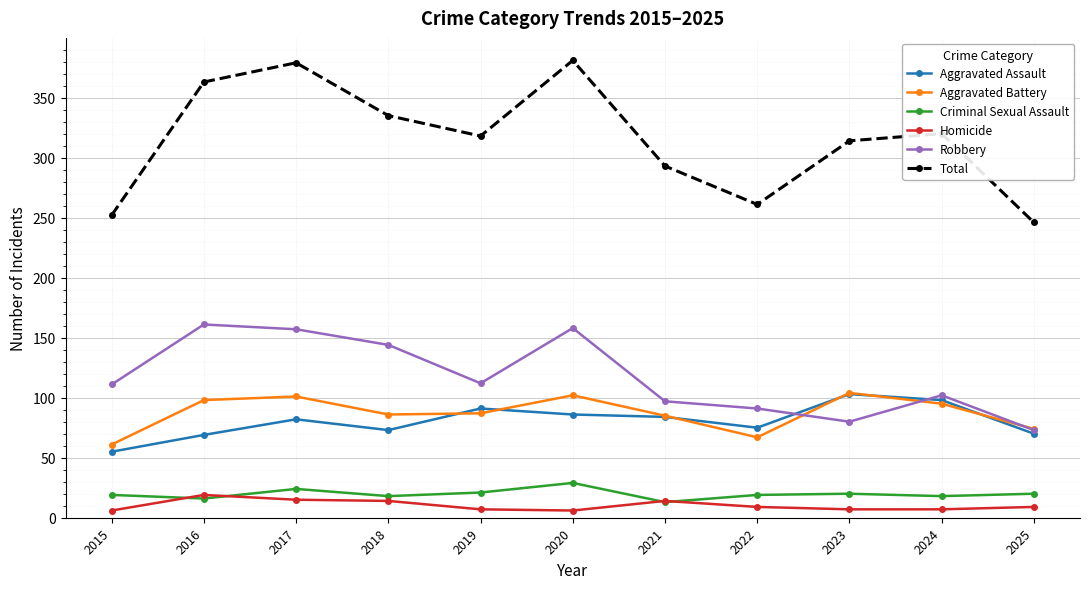

The Aggravated Assault series shows 150 at 2023. True or false?

False